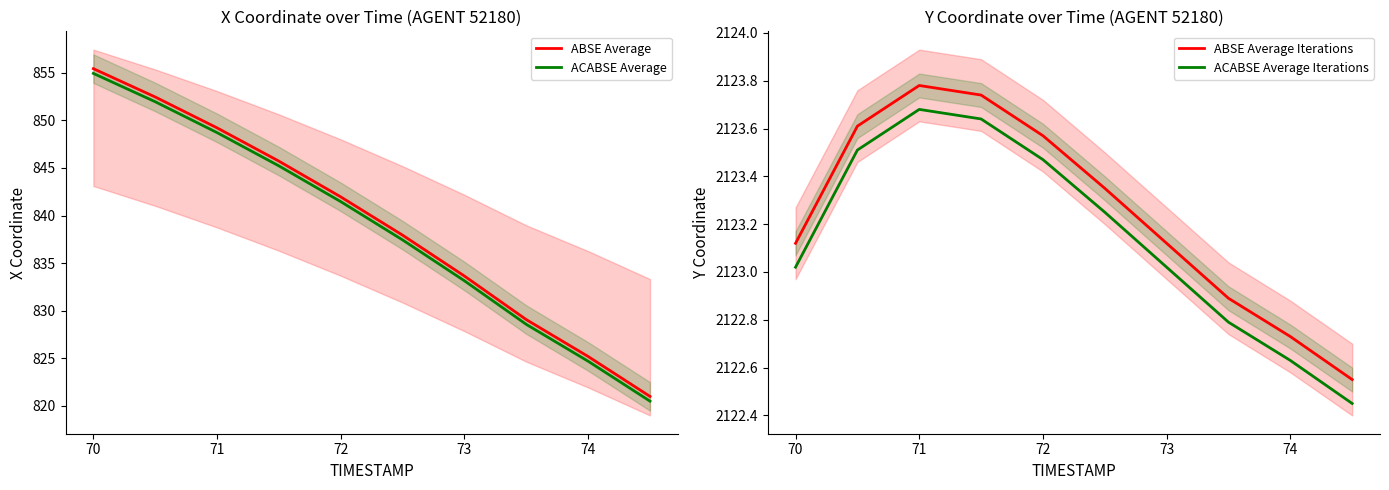

Is it true that ACABSE Average Iterations equals 914.2 at 70?

False